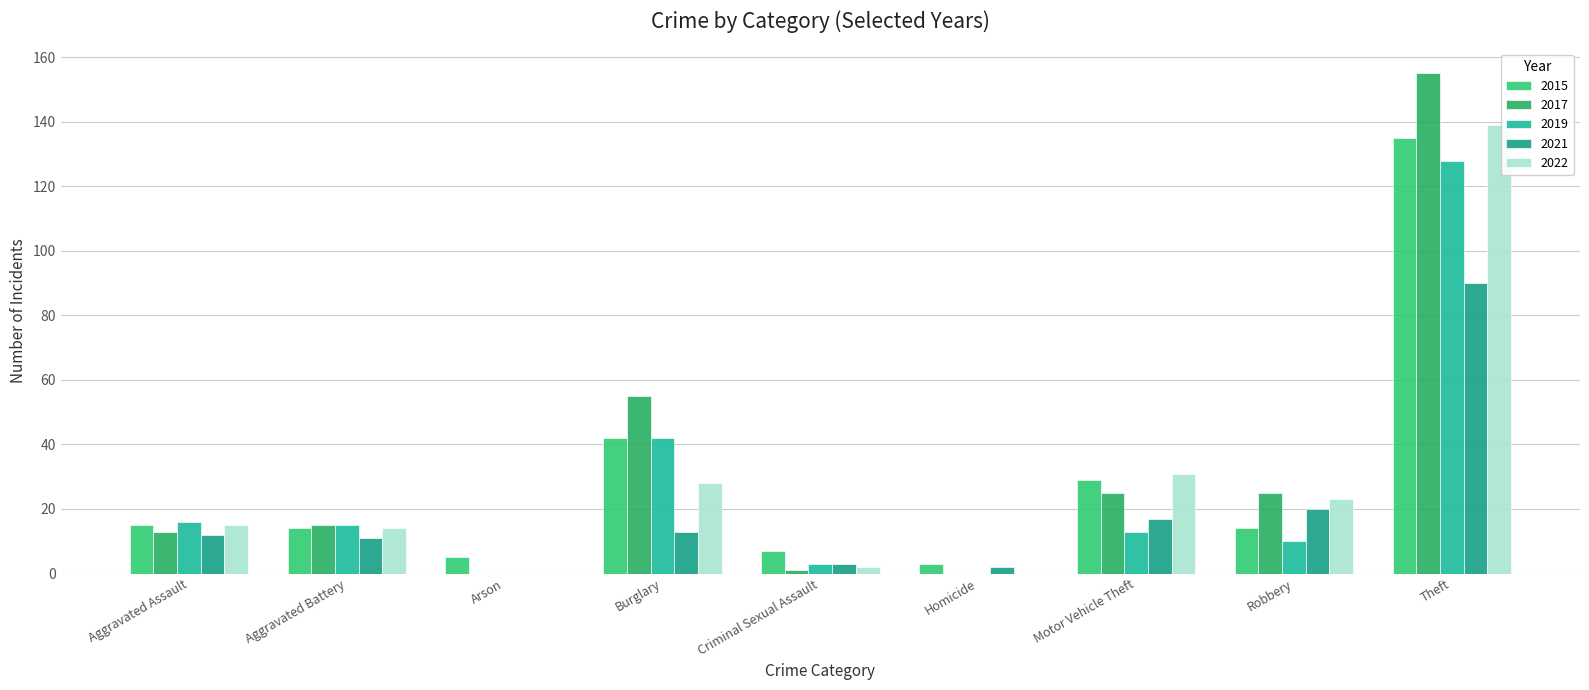

What position from the right is Theft?

1